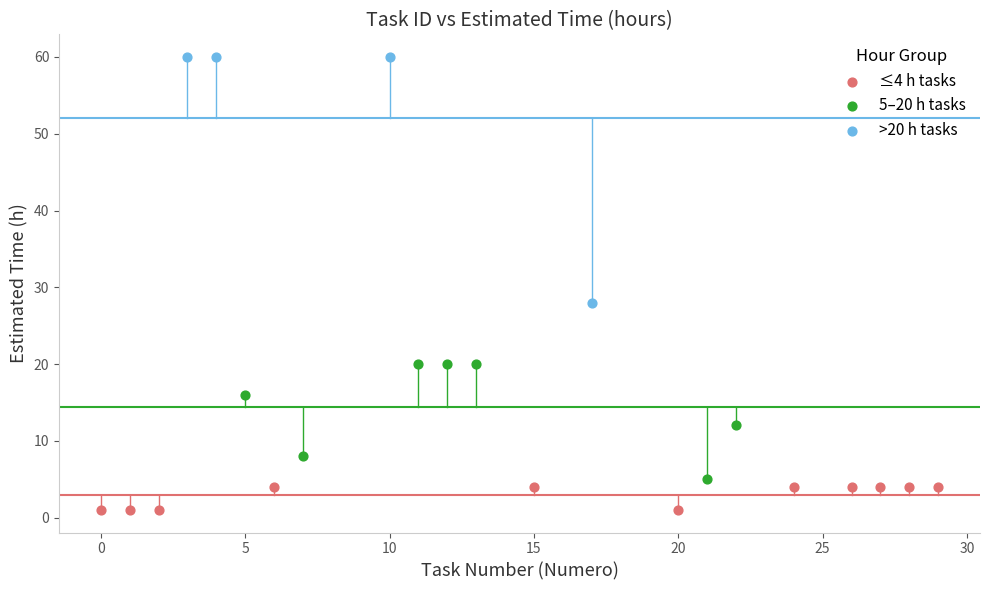

Which series has the largest Y range (max minus min)?

>20 h tasks